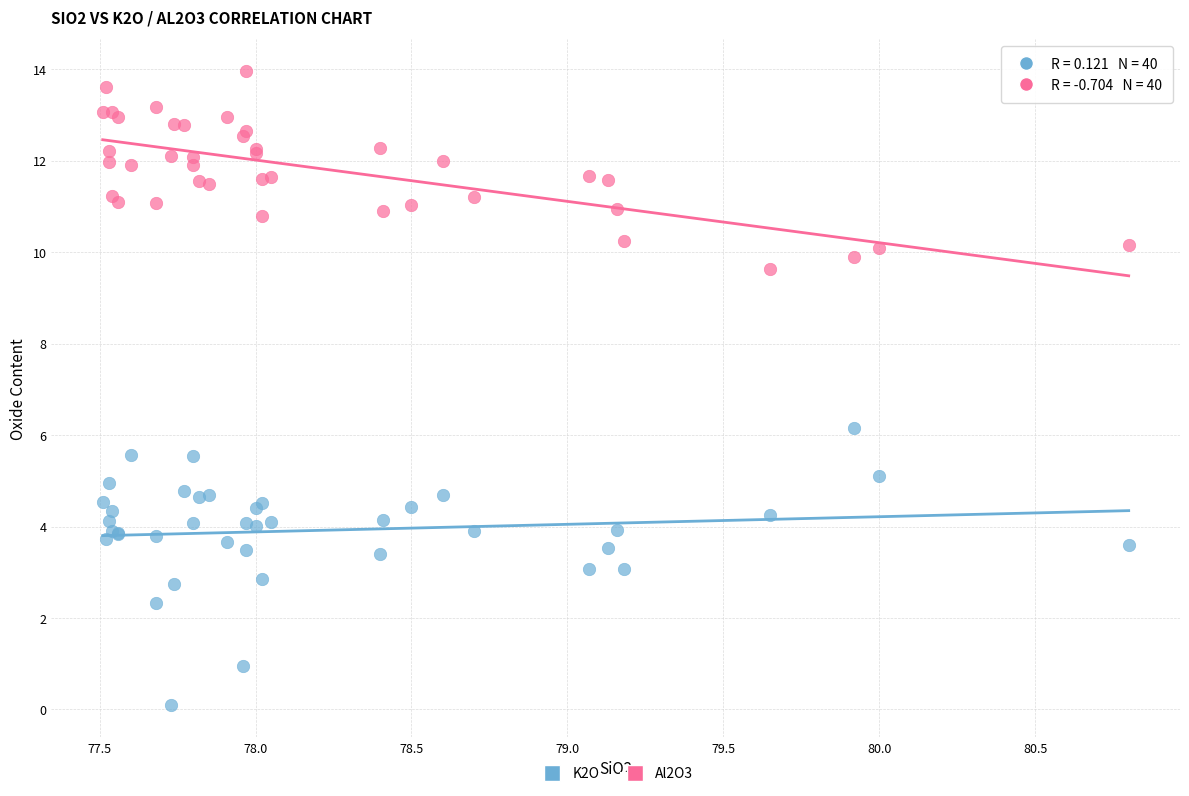

Across all series, what Y value is closest to 7?

6.2